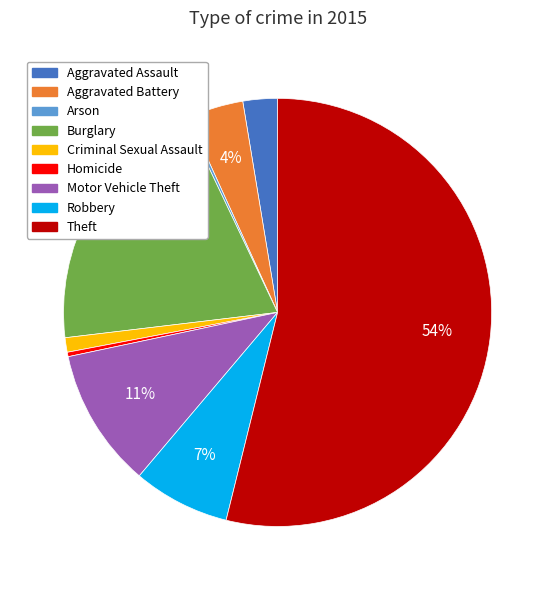

To the nearest percent, what portion does Robbery represent?

7%